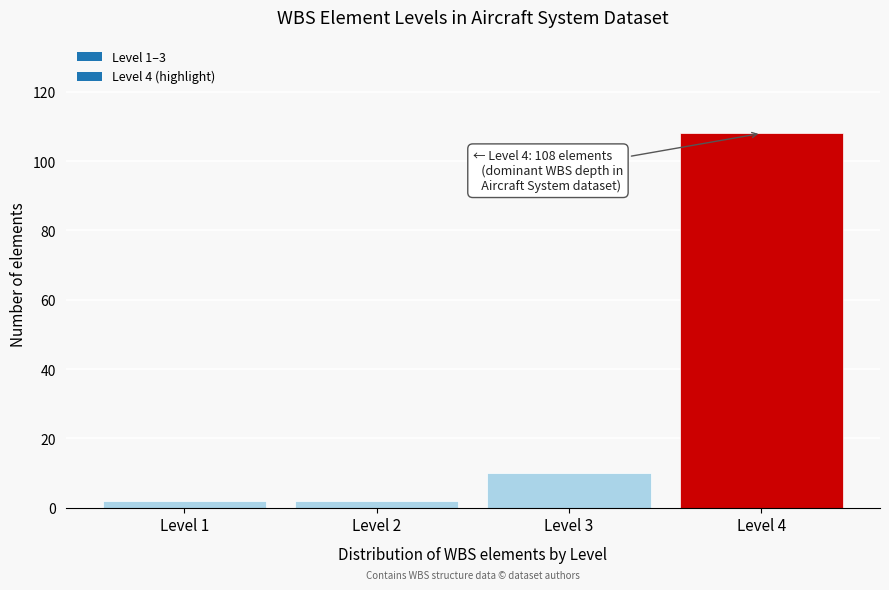

Reading left to right, transcribe all the data shown in this chart.

Level 1=2	Level 2=2	Level 3=10	Level 4=108